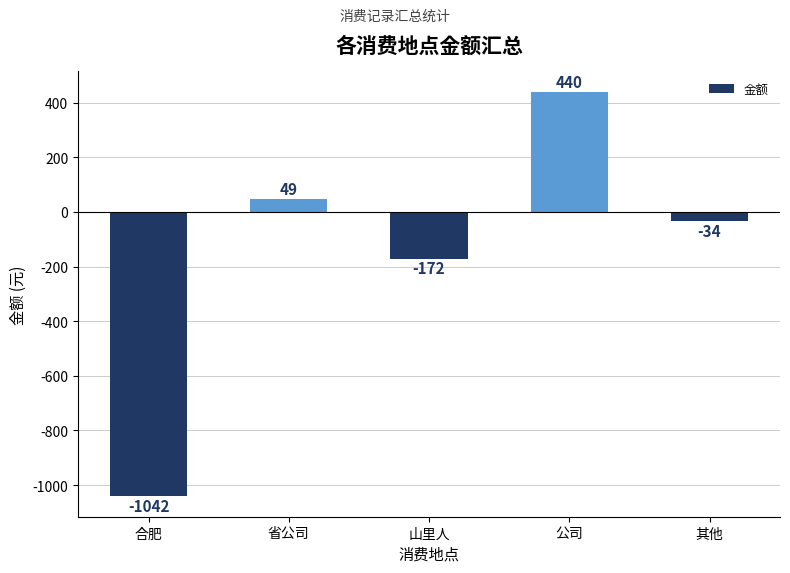

Rank the categories by value from highest to lowest.

公司, 省公司, 其他, 山里人, 合肥